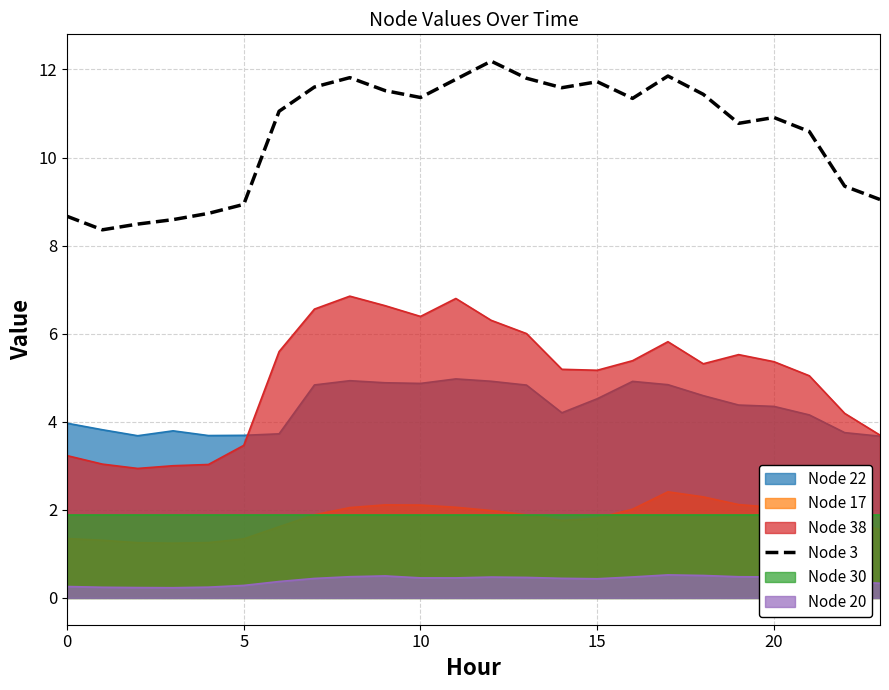

How many data points are above 11?

13